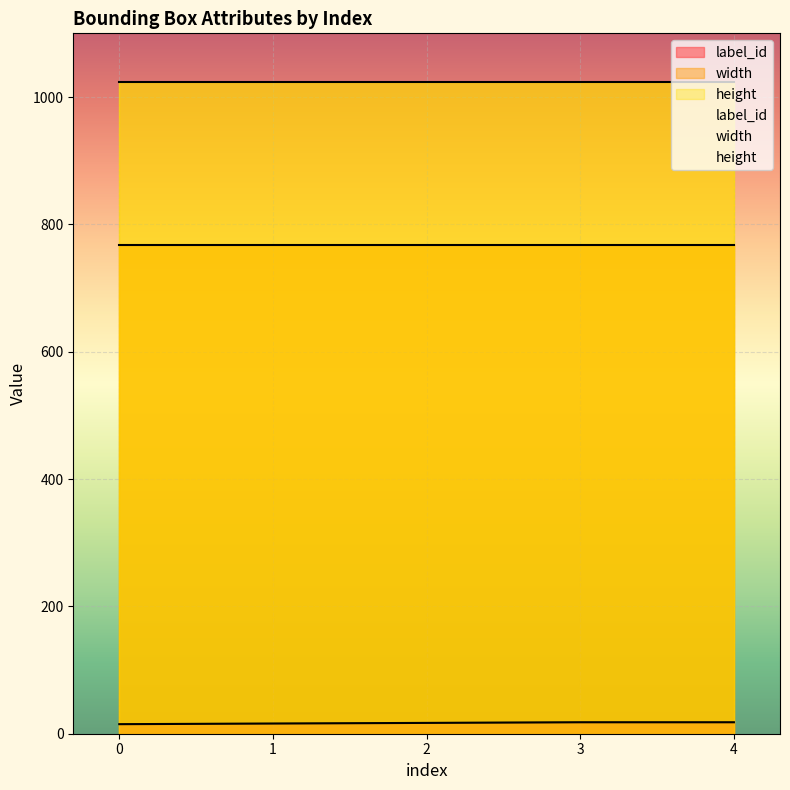

Reading left to right, extract all data points from this chart.

label_id: 0=15	1=16	2=17	3=18	4=18
width: 0=768	1=768	2=768	3=768	4=768
height: 0=1024	1=1024	2=1024	3=1024	4=1024